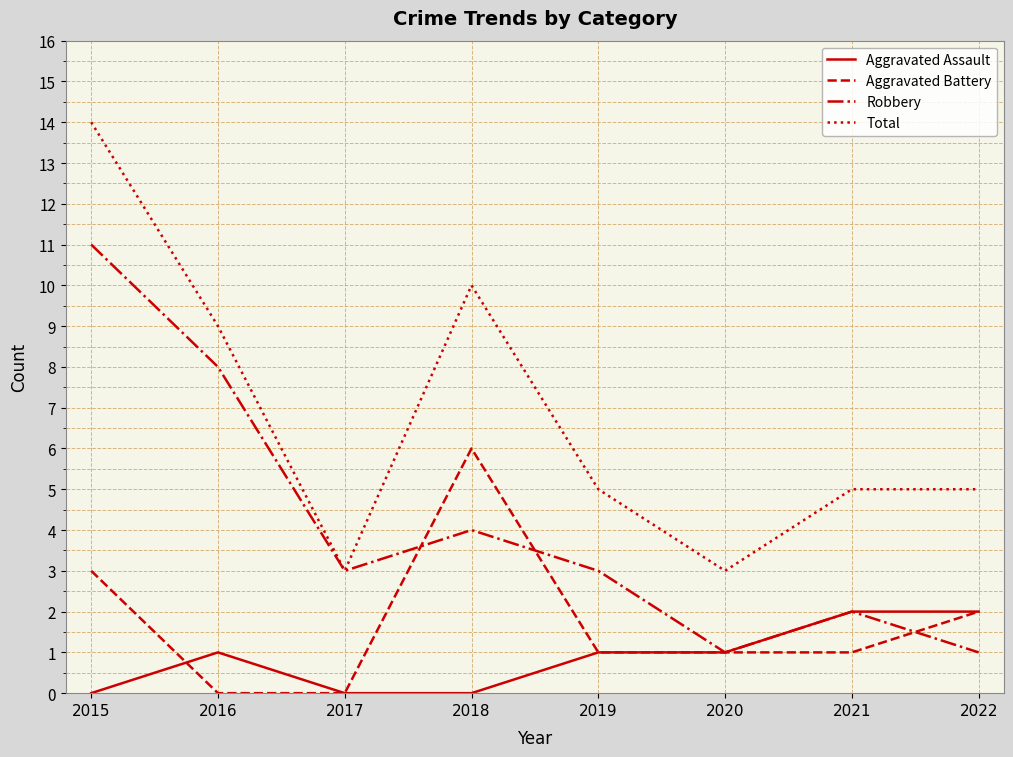

True or false: Aggravated Battery and Total intersect in this chart.

False